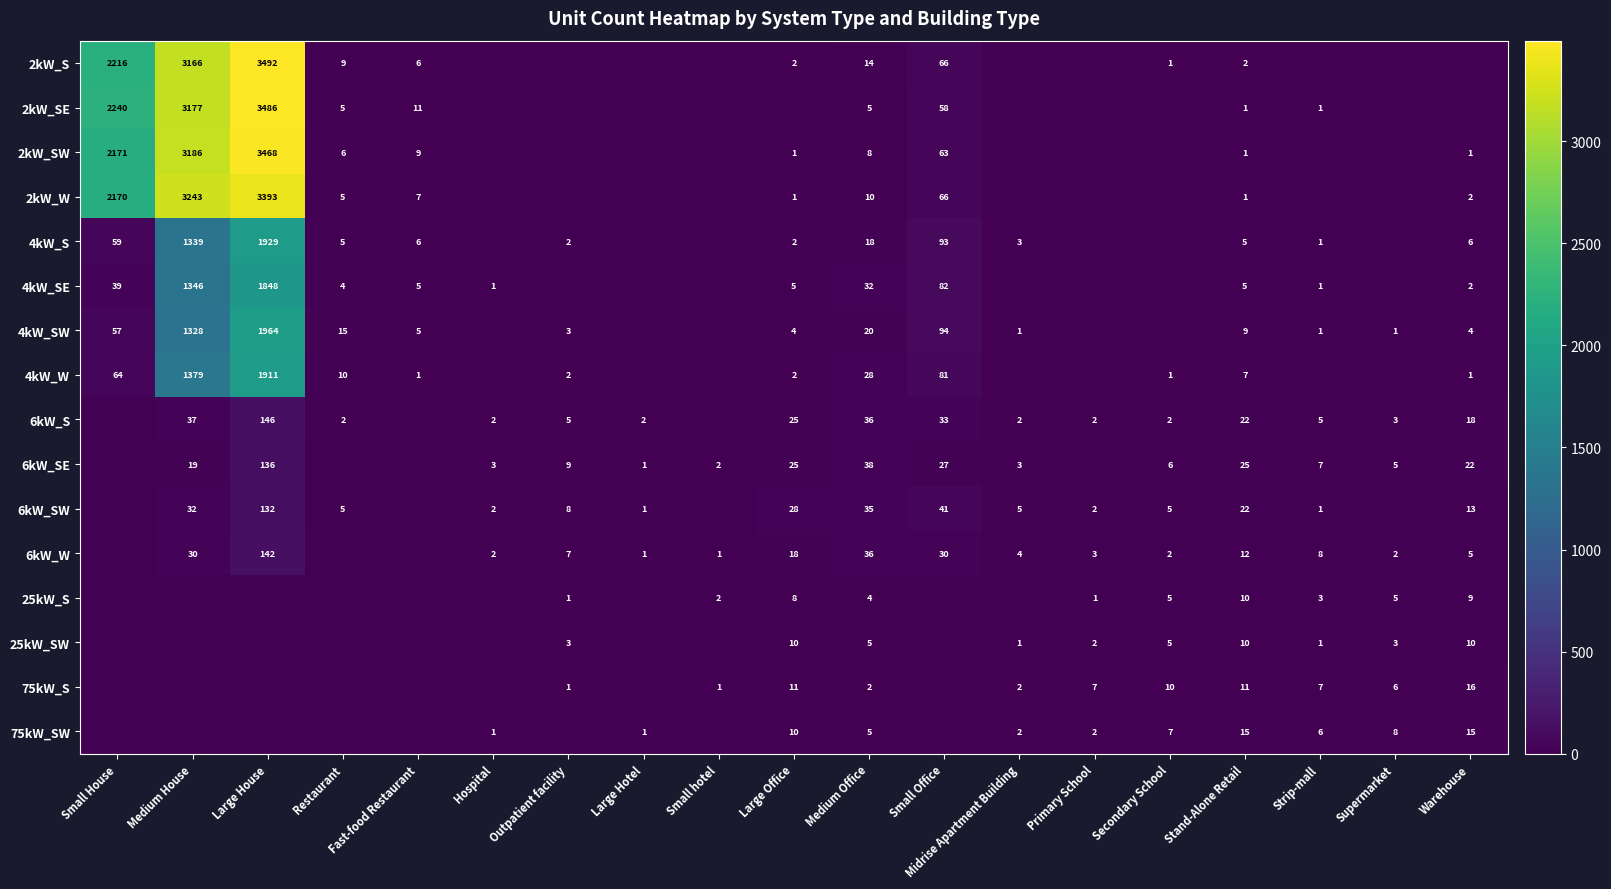

The 6kW_SW series shows 5 at Restaurant. True or false?

True